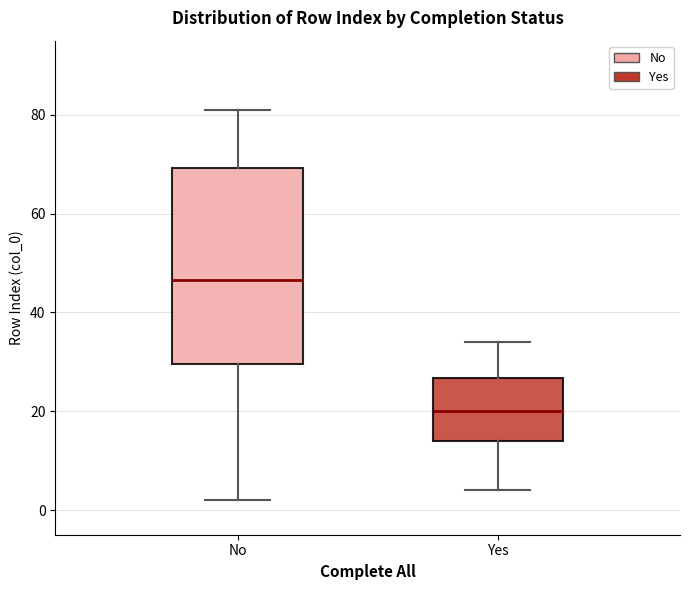

Reading left to right, read every box against the y-axis: the position of its median line, the range the box covers, and the ends of its whiskers. The values are not printed on the chart, so give them approximately, as read against the axis.

No: median 46, box 30 to 70, whiskers 2 to 82
Yes: median 20, box 14 to 26, whiskers 4 to 34